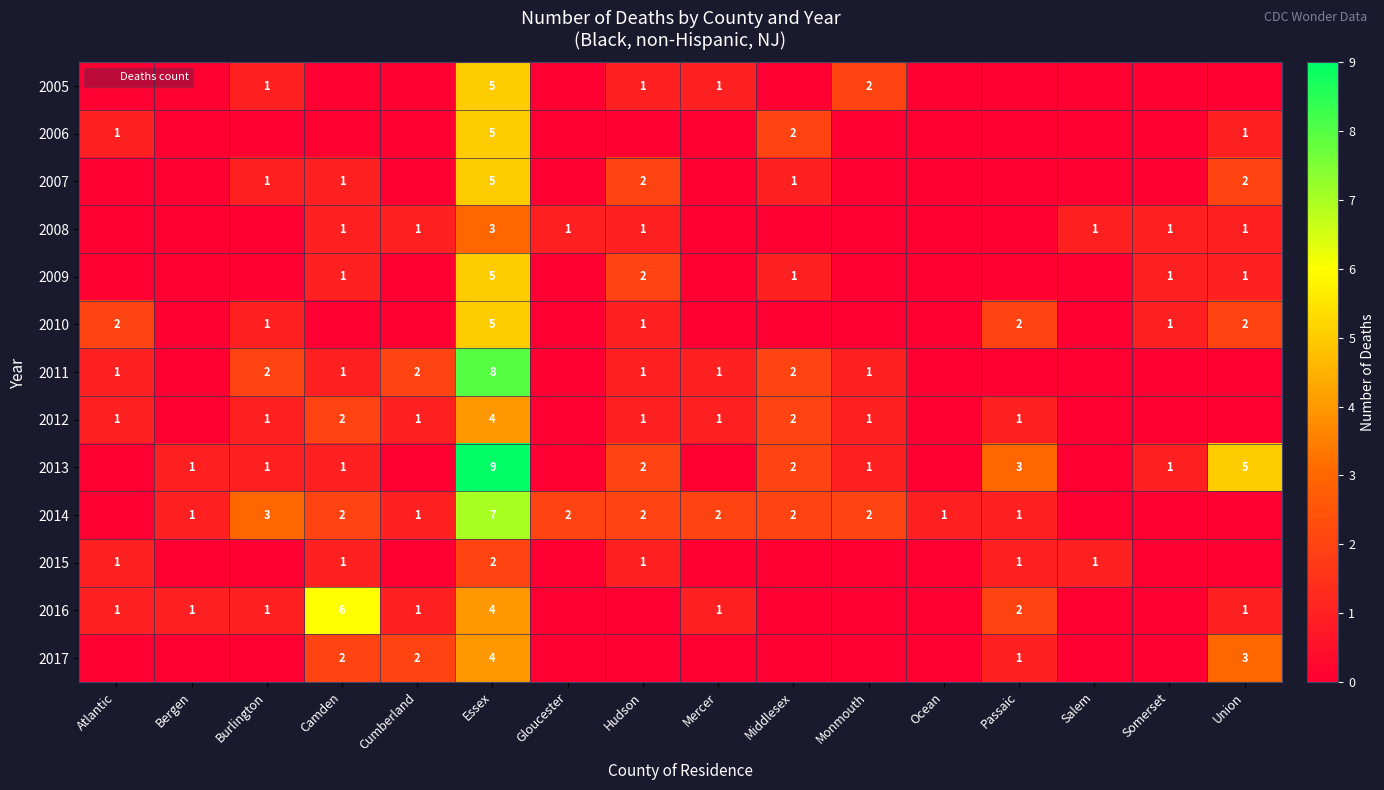

Is it true that 2007 equals 0 at Salem?

True